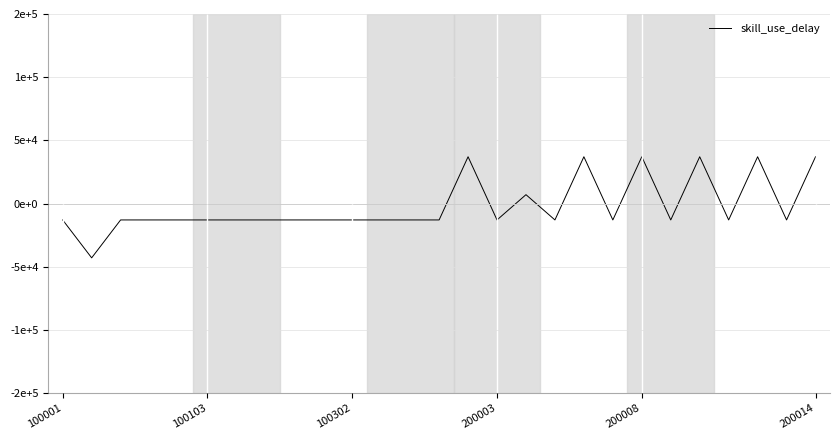

Is this an area chart (filled region under the line)?

No